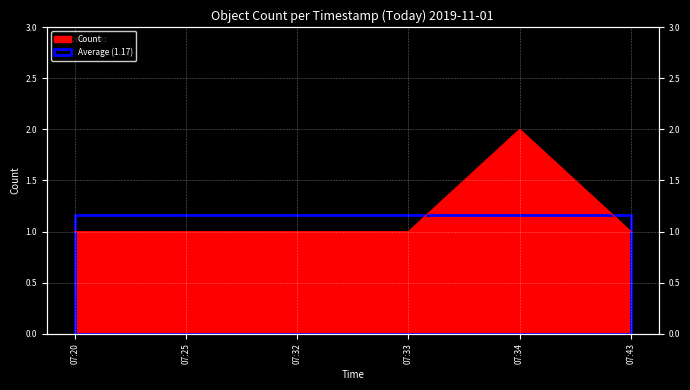

List the labels in order of value, smallest first.

07:20, 07:25, 07:32, 07:33, 07:43, 07:34